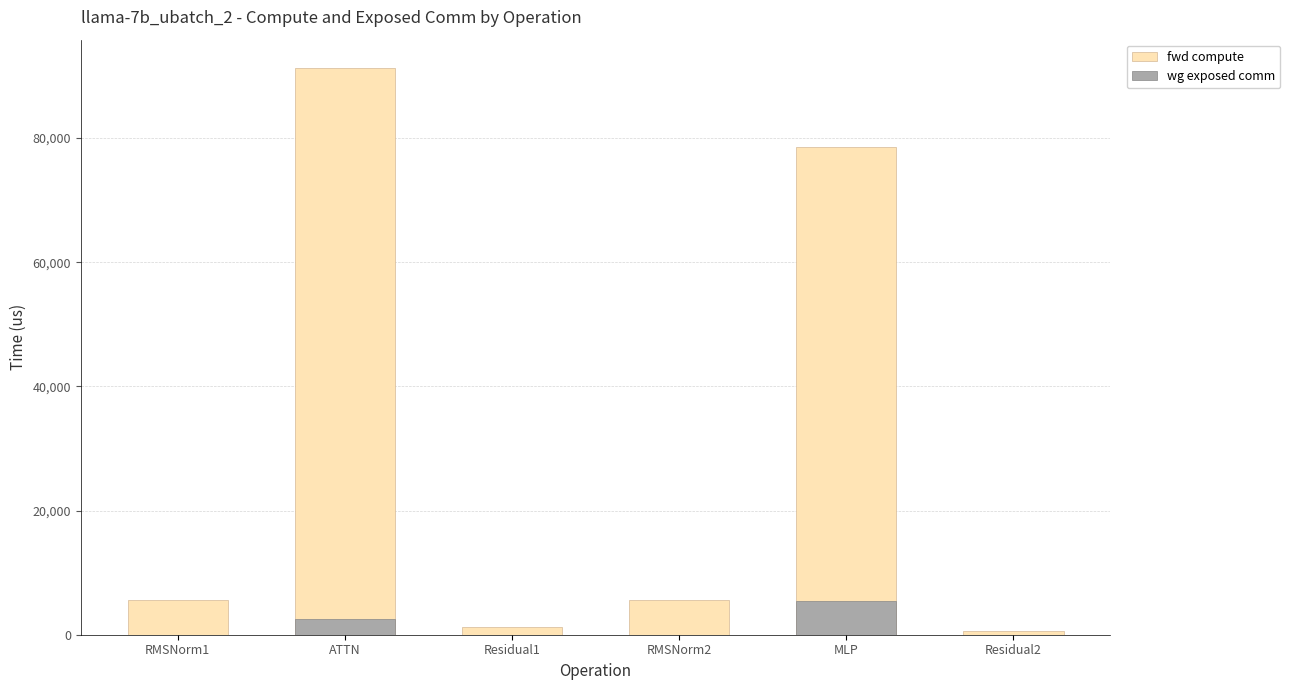

Where is fwd compute nearest to the value 45957?

MLP